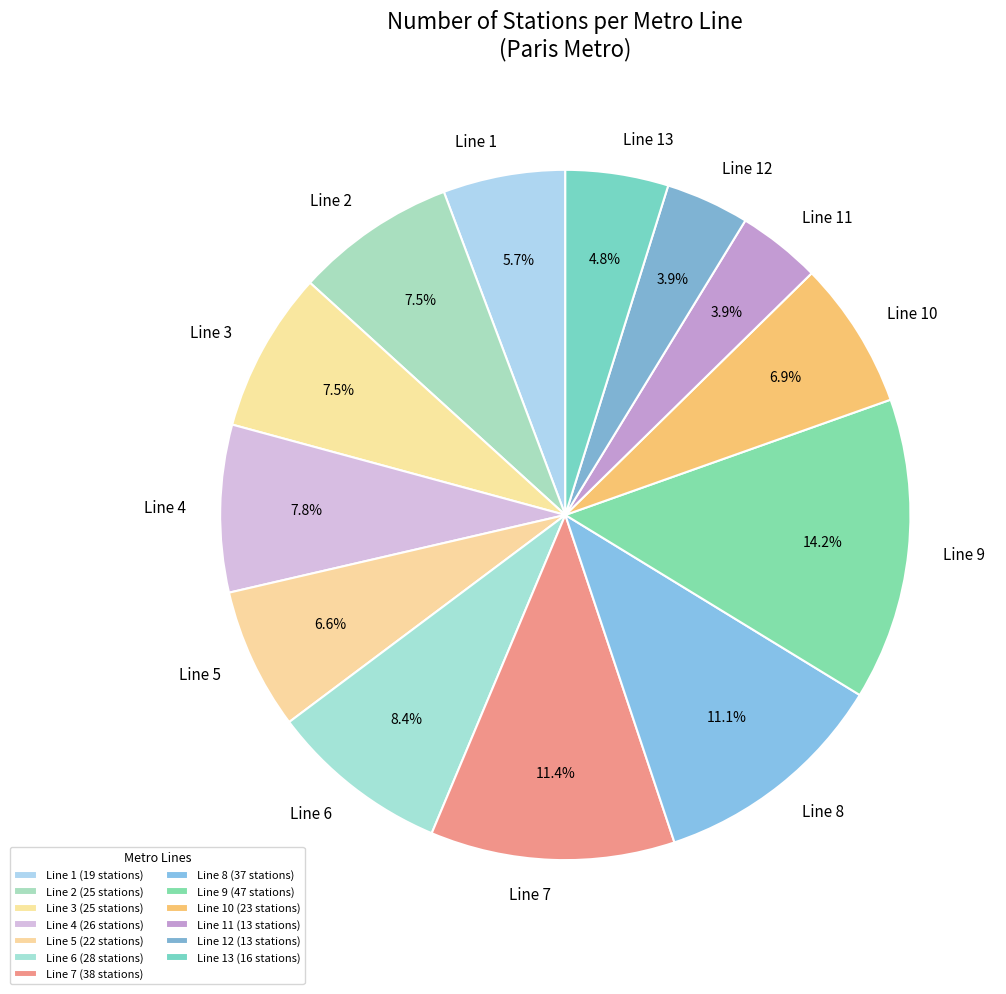

Is Line 5 the majority of the pie?

No